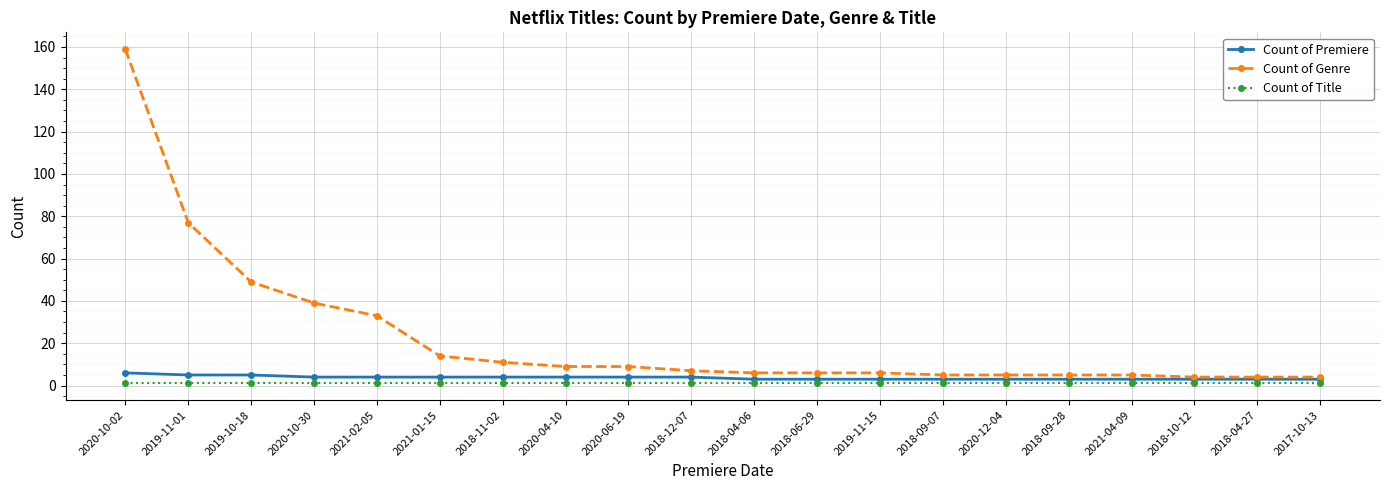

True or false: Count of Title and Count of Genre cross at least once.

False